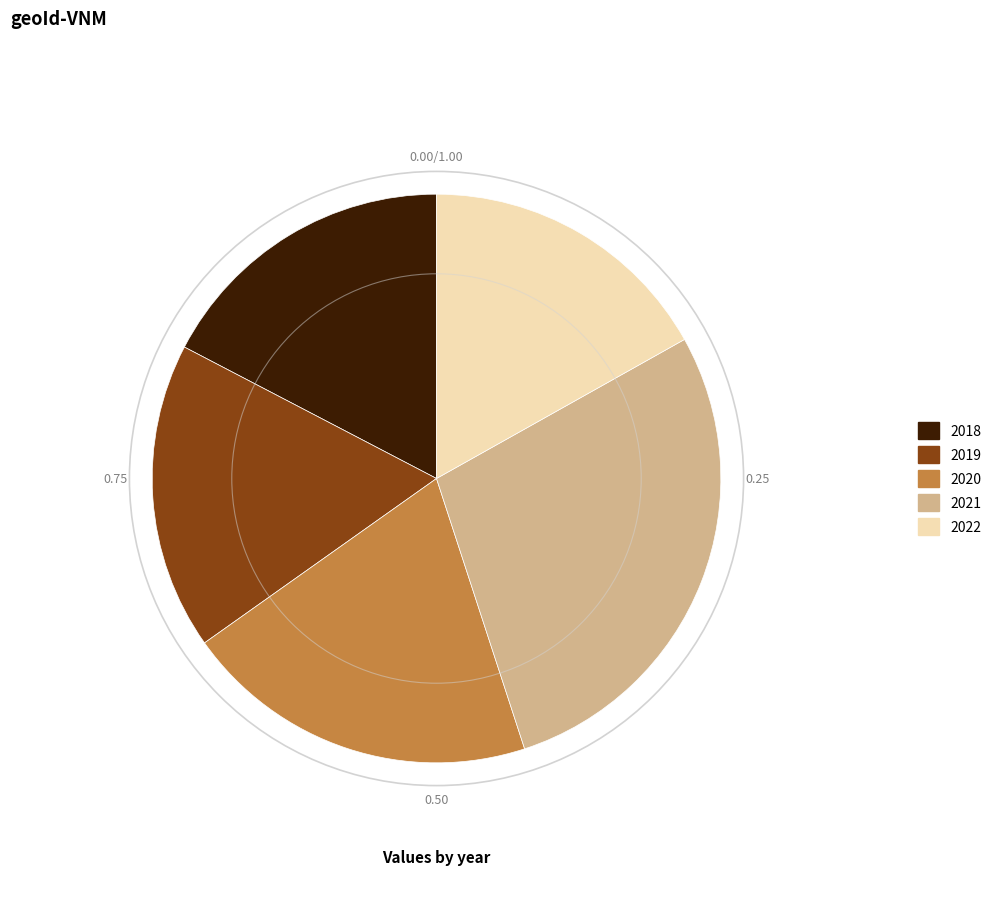

True or false: 2019 accounts for 30% of the total.

False